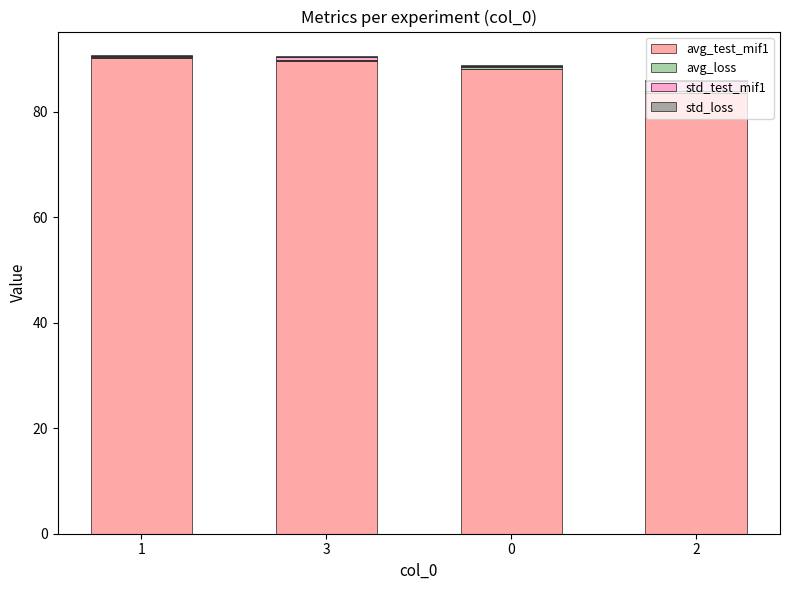

The value of avg_test_mif1 at 3 is 56.5. True or false?

False